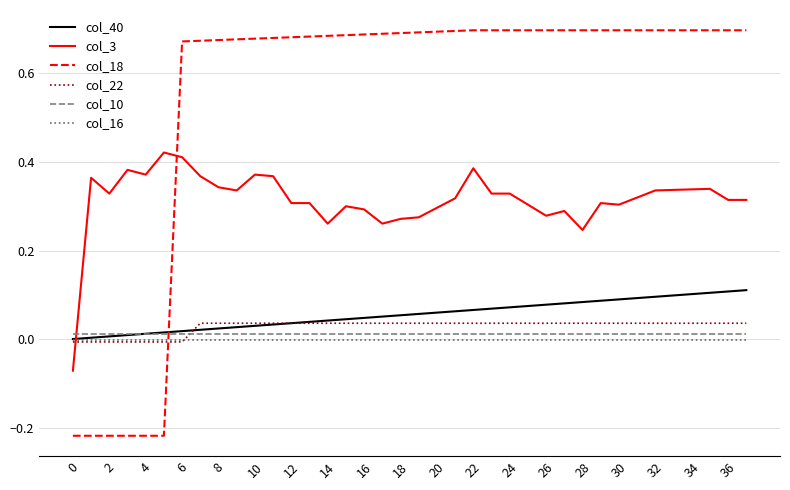

Which series has the widest spread of values?

col_18